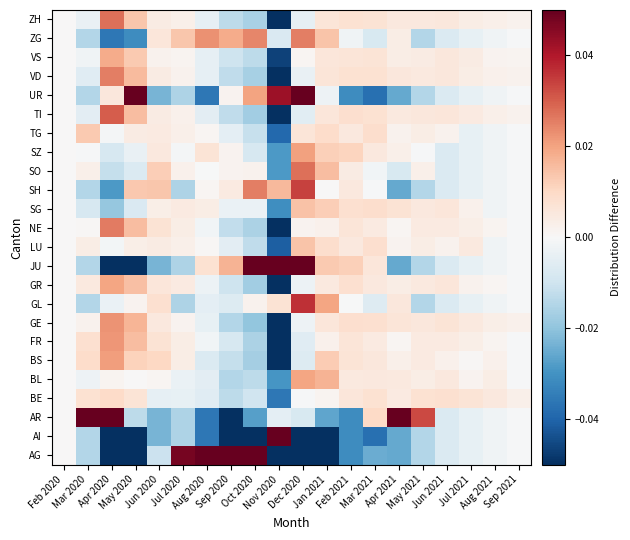

Reading left to right, list all the values displayed in this chart.

AG: Feb 2020=0.0	Mar 2020=-0.0	Apr 2020=-0.1	May 2020=-0.1	Jun 2020=-0.0	Jul 2020=0.0	Aug 2020=0.1	Sep 2020=0.2	Oct 2020=0.2	Nov 2020=-0.2	Dec 2020=-0.1	Jan 2021=-0.1	Feb 2021=-0.0	Mar 2021=-0.0	Apr 2021=-0.0	May 2021=-0.0	Jun 2021=-0.0	Jul 2021=-0.0	Aug 2021=-0.0	Sep 2021=-0.0
AI: Feb 2020=0.0	Mar 2020=-0.0	Apr 2020=-0.1	May 2020=-0.1	Jun 2020=-0.0	Jul 2020=-0.0	Aug 2020=-0.0	Sep 2020=-0.1	Oct 2020=-0.1	Nov 2020=0.8	Dec 2020=-0.2	Jan 2021=-0.1	Feb 2021=-0.0	Mar 2021=-0.0	Apr 2021=-0.0	May 2021=-0.0	Jun 2021=-0.0	Jul 2021=-0.0	Aug 2021=-0.0	Sep 2021=-0.0
AR: Feb 2020=0.0	Mar 2020=0.1	Apr 2020=0.1	May 2020=-0.0	Jun 2020=-0.0	Jul 2020=-0.0	Aug 2020=-0.0	Sep 2020=-0.1	Oct 2020=-0.0	Nov 2020=-0.0	Dec 2020=-0.0	Jan 2021=-0.0	Feb 2021=-0.0	Mar 2021=0.0	Apr 2021=0.1	May 2021=0.0	Jun 2021=-0.0	Jul 2021=-0.0	Aug 2021=-0.0	Sep 2021=-0.0
BE: Feb 2020=0.0	Mar 2020=0.0	Apr 2020=0.0	May 2020=0.0	Jun 2020=-0.0	Jul 2020=-0.0	Aug 2020=-0.0	Sep 2020=-0.0	Oct 2020=-0.0	Nov 2020=-0.0	Dec 2020=-0.0	Jan 2021=0.0	Feb 2021=0.0	Mar 2021=0.0	Apr 2021=0.0	May 2021=0.0	Jun 2021=0.0	Jul 2021=0.0	Aug 2021=0.0	Sep 2021=0.0
BL: Feb 2020=0.0	Mar 2020=-0.0	Apr 2020=0.0	May 2020=0.0	Jun 2020=0.0	Jul 2020=-0.0	Aug 2020=-0.0	Sep 2020=-0.0	Oct 2020=-0.0	Nov 2020=-0.0	Dec 2020=0.0	Jan 2021=0.0	Feb 2021=0.0	Mar 2021=0.0	Apr 2021=0.0	May 2021=0.0	Jun 2021=0.0	Jul 2021=0.0	Aug 2021=0.0	Sep 2021=-0.0
BS: Feb 2020=0.0	Mar 2020=0.0	Apr 2020=0.0	May 2020=0.0	Jun 2020=0.0	Jul 2020=0.0	Aug 2020=-0.0	Sep 2020=-0.0	Oct 2020=-0.0	Nov 2020=-0.1	Dec 2020=-0.0	Jan 2021=0.0	Feb 2021=0.0	Mar 2021=0.0	Apr 2021=0.0	May 2021=0.0	Jun 2021=0.0	Jul 2021=0.0	Aug 2021=0.0	Sep 2021=-0.0
FR: Feb 2020=0.0	Mar 2020=0.0	Apr 2020=0.0	May 2020=0.0	Jun 2020=0.0	Jul 2020=0.0	Aug 2020=-0.0	Sep 2020=-0.0	Oct 2020=-0.0	Nov 2020=-0.1	Dec 2020=-0.0	Jan 2021=0.0	Feb 2021=0.0	Mar 2021=0.0	Apr 2021=0.0	May 2021=0.0	Jun 2021=0.0	Jul 2021=0.0	Aug 2021=0.0	Sep 2021=-0.0
GE: Feb 2020=0.0	Mar 2020=0.0	Apr 2020=0.0	May 2020=0.0	Jun 2020=0.0	Jul 2020=0.0	Aug 2020=-0.0	Sep 2020=-0.0	Oct 2020=-0.0	Nov 2020=-0.1	Dec 2020=-0.0	Jan 2021=0.0	Feb 2021=0.0	Mar 2021=0.0	Apr 2021=0.0	May 2021=0.0	Jun 2021=0.0	Jul 2021=0.0	Aug 2021=0.0	Sep 2021=0.0
GL: Feb 2020=0.0	Mar 2020=-0.0	Apr 2020=-0.0	May 2020=0.0	Jun 2020=0.0	Jul 2020=-0.0	Aug 2020=-0.0	Sep 2020=-0.0	Oct 2020=0.0	Nov 2020=0.0	Dec 2020=0.0	Jan 2021=0.0	Feb 2021=-0.0	Mar 2021=-0.0	Apr 2021=0.0	May 2021=-0.0	Jun 2021=-0.0	Jul 2021=-0.0	Aug 2021=-0.0	Sep 2021=-0.0
GR: Feb 2020=0.0	Mar 2020=0.0	Apr 2020=0.0	May 2020=0.0	Jun 2020=0.0	Jul 2020=0.0	Aug 2020=-0.0	Sep 2020=-0.0	Oct 2020=-0.0	Nov 2020=-0.1	Dec 2020=-0.0	Jan 2021=0.0	Feb 2021=0.0	Mar 2021=0.0	Apr 2021=0.0	May 2021=0.0	Jun 2021=0.0	Jul 2021=0.0	Aug 2021=0.0	Sep 2021=-0.0
JU: Feb 2020=0.0	Mar 2020=-0.0	Apr 2020=-0.1	May 2020=-0.1	Jun 2020=-0.0	Jul 2020=-0.0	Aug 2020=0.0	Sep 2020=0.0	Oct 2020=0.1	Nov 2020=0.1	Dec 2020=0.1	Jan 2021=0.0	Feb 2021=0.0	Mar 2021=0.0	Apr 2021=-0.0	May 2021=-0.0	Jun 2021=-0.0	Jul 2021=-0.0	Aug 2021=-0.0	Sep 2021=-0.0
LU: Feb 2020=0.0	Mar 2020=0.0	Apr 2020=-0.0	May 2020=0.0	Jun 2020=0.0	Jul 2020=0.0	Aug 2020=0.0	Sep 2020=-0.0	Oct 2020=-0.0	Nov 2020=-0.0	Dec 2020=0.0	Jan 2021=0.0	Feb 2021=0.0	Mar 2021=0.0	Apr 2021=0.0	May 2021=0.0	Jun 2021=0.0	Jul 2021=0.0	Aug 2021=-0.0	Sep 2021=-0.0
NE: Feb 2020=0.0	Mar 2020=0.0	Apr 2020=0.0	May 2020=0.0	Jun 2020=0.0	Jul 2020=0.0	Aug 2020=-0.0	Sep 2020=-0.0	Oct 2020=-0.0	Nov 2020=-0.1	Dec 2020=0.0	Jan 2021=0.0	Feb 2021=0.0	Mar 2021=0.0	Apr 2021=0.0	May 2021=0.0	Jun 2021=0.0	Jul 2021=0.0	Aug 2021=0.0	Sep 2021=-0.0
SG: Feb 2020=0.0	Mar 2020=-0.0	Apr 2020=-0.0	May 2020=-0.0	Jun 2020=0.0	Jul 2020=0.0	Aug 2020=0.0	Sep 2020=-0.0	Oct 2020=-0.0	Nov 2020=-0.0	Dec 2020=0.0	Jan 2021=0.0	Feb 2021=0.0	Mar 2021=0.0	Apr 2021=0.0	May 2021=0.0	Jun 2021=0.0	Jul 2021=0.0	Aug 2021=-0.0	Sep 2021=-0.0
SH: Feb 2020=0.0	Mar 2020=-0.0	Apr 2020=-0.0	May 2020=0.0	Jun 2020=0.0	Jul 2020=-0.0	Aug 2020=0.0	Sep 2020=0.0	Oct 2020=0.0	Nov 2020=0.0	Dec 2020=0.0	Jan 2021=0.0	Feb 2021=0.0	Mar 2021=-0.0	Apr 2021=-0.0	May 2021=-0.0	Jun 2021=-0.0	Jul 2021=-0.0	Aug 2021=-0.0	Sep 2021=-0.0
SO: Feb 2020=0.0	Mar 2020=0.0	Apr 2020=-0.0	May 2020=-0.0	Jun 2020=0.0	Jul 2020=0.0	Aug 2020=-0.0	Sep 2020=0.0	Oct 2020=0.0	Nov 2020=-0.0	Dec 2020=0.0	Jan 2021=0.0	Feb 2021=0.0	Mar 2021=-0.0	Apr 2021=-0.0	May 2021=0.0	Jun 2021=-0.0	Jul 2021=-0.0	Aug 2021=-0.0	Sep 2021=-0.0
SZ: Feb 2020=0.0	Mar 2020=-0.0	Apr 2020=-0.0	May 2020=-0.0	Jun 2020=0.0	Jul 2020=-0.0	Aug 2020=0.0	Sep 2020=0.0	Oct 2020=-0.0	Nov 2020=-0.0	Dec 2020=0.0	Jan 2021=0.0	Feb 2021=0.0	Mar 2021=0.0	Apr 2021=0.0	May 2021=-0.0	Jun 2021=-0.0	Jul 2021=-0.0	Aug 2021=-0.0	Sep 2021=-0.0
TG: Feb 2020=0.0	Mar 2020=0.0	Apr 2020=-0.0	May 2020=0.0	Jun 2020=0.0	Jul 2020=0.0	Aug 2020=0.0	Sep 2020=-0.0	Oct 2020=-0.0	Nov 2020=-0.0	Dec 2020=0.0	Jan 2021=0.0	Feb 2021=0.0	Mar 2021=0.0	Apr 2021=0.0	May 2021=0.0	Jun 2021=0.0	Jul 2021=-0.0	Aug 2021=-0.0	Sep 2021=-0.0
TI: Feb 2020=0.0	Mar 2020=-0.0	Apr 2020=0.0	May 2020=0.0	Jun 2020=0.0	Jul 2020=0.0	Aug 2020=-0.0	Sep 2020=-0.0	Oct 2020=-0.0	Nov 2020=-0.1	Dec 2020=-0.0	Jan 2021=0.0	Feb 2021=0.0	Mar 2021=0.0	Apr 2021=0.0	May 2021=0.0	Jun 2021=0.0	Jul 2021=0.0	Aug 2021=0.0	Sep 2021=0.0
UR: Feb 2020=0.0	Mar 2020=-0.0	Apr 2020=0.0	May 2020=0.1	Jun 2020=-0.0	Jul 2020=-0.0	Aug 2020=-0.0	Sep 2020=0.0	Oct 2020=0.0	Nov 2020=0.0	Dec 2020=0.1	Jan 2021=-0.0	Feb 2021=-0.0	Mar 2021=-0.0	Apr 2021=-0.0	May 2021=-0.0	Jun 2021=-0.0	Jul 2021=-0.0	Aug 2021=-0.0	Sep 2021=-0.0
VD: Feb 2020=0.0	Mar 2020=-0.0	Apr 2020=0.0	May 2020=0.0	Jun 2020=0.0	Jul 2020=0.0	Aug 2020=-0.0	Sep 2020=-0.0	Oct 2020=-0.0	Nov 2020=-0.1	Dec 2020=-0.0	Jan 2021=0.0	Feb 2021=0.0	Mar 2021=0.0	Apr 2021=0.0	May 2021=0.0	Jun 2021=0.0	Jul 2021=0.0	Aug 2021=0.0	Sep 2021=0.0
VS: Feb 2020=0.0	Mar 2020=-0.0	Apr 2020=0.0	May 2020=0.0	Jun 2020=0.0	Jul 2020=0.0	Aug 2020=-0.0	Sep 2020=-0.0	Oct 2020=-0.0	Nov 2020=-0.0	Dec 2020=0.0	Jan 2021=0.0	Feb 2021=0.0	Mar 2021=0.0	Apr 2021=0.0	May 2021=0.0	Jun 2021=0.0	Jul 2021=0.0	Aug 2021=0.0	Sep 2021=0.0
ZG: Feb 2020=0.0	Mar 2020=-0.0	Apr 2020=-0.0	May 2020=-0.0	Jun 2020=0.0	Jul 2020=0.0	Aug 2020=0.0	Sep 2020=0.0	Oct 2020=0.0	Nov 2020=-0.0	Dec 2020=0.0	Jan 2021=0.0	Feb 2021=-0.0	Mar 2021=-0.0	Apr 2021=0.0	May 2021=-0.0	Jun 2021=-0.0	Jul 2021=-0.0	Aug 2021=-0.0	Sep 2021=-0.0
ZH: Feb 2020=0.0	Mar 2020=-0.0	Apr 2020=0.0	May 2020=0.0	Jun 2020=0.0	Jul 2020=0.0	Aug 2020=-0.0	Sep 2020=-0.0	Oct 2020=-0.0	Nov 2020=-0.1	Dec 2020=-0.0	Jan 2021=0.0	Feb 2021=0.0	Mar 2021=0.0	Apr 2021=0.0	May 2021=0.0	Jun 2021=0.0	Jul 2021=0.0	Aug 2021=0.0	Sep 2021=0.0